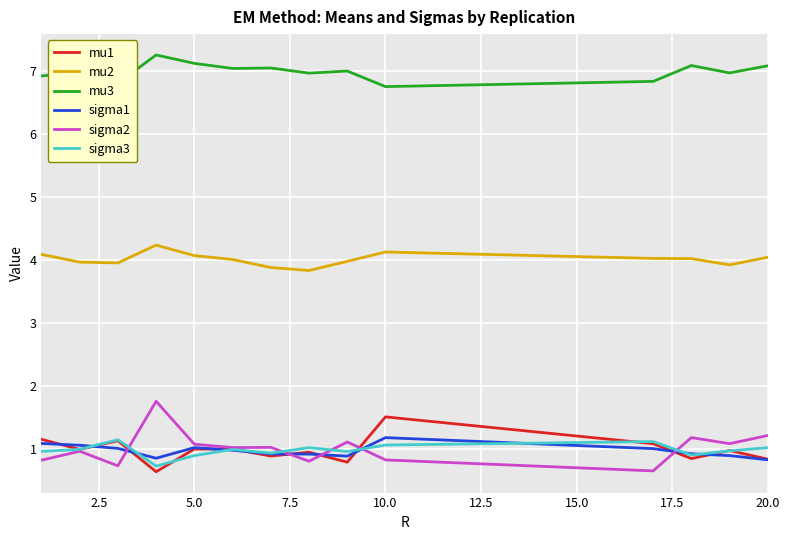

True or false: sigma1 and mu2 intersect in this chart.

False